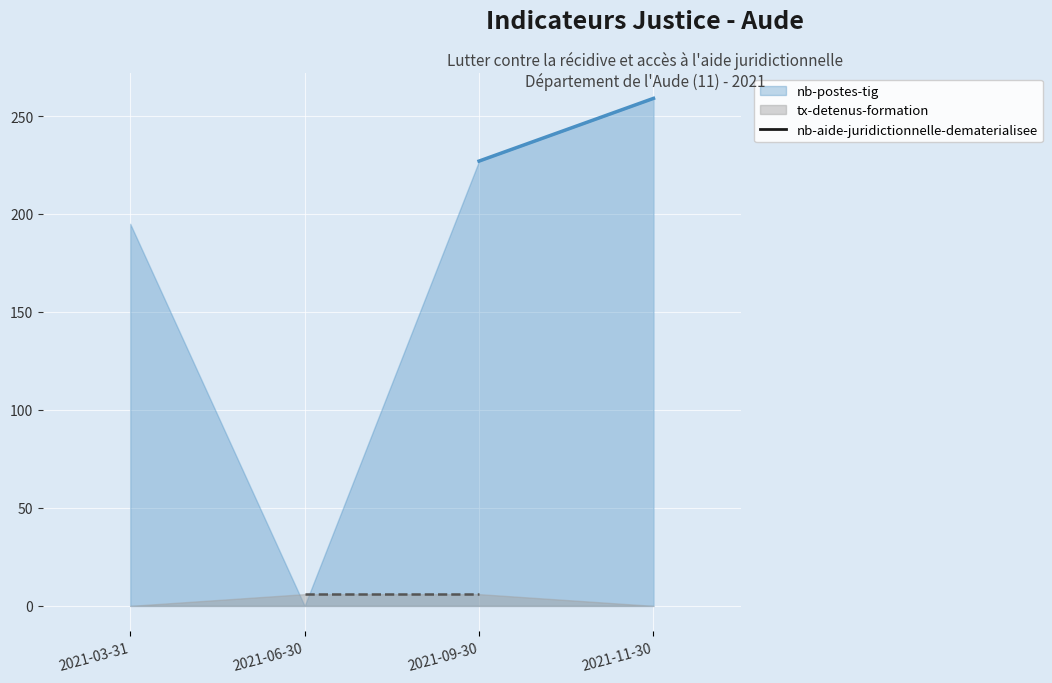

True or false: nb-postes-tig and nb-aide-juridictionnelle-dematerialisee intersect in this chart.

False